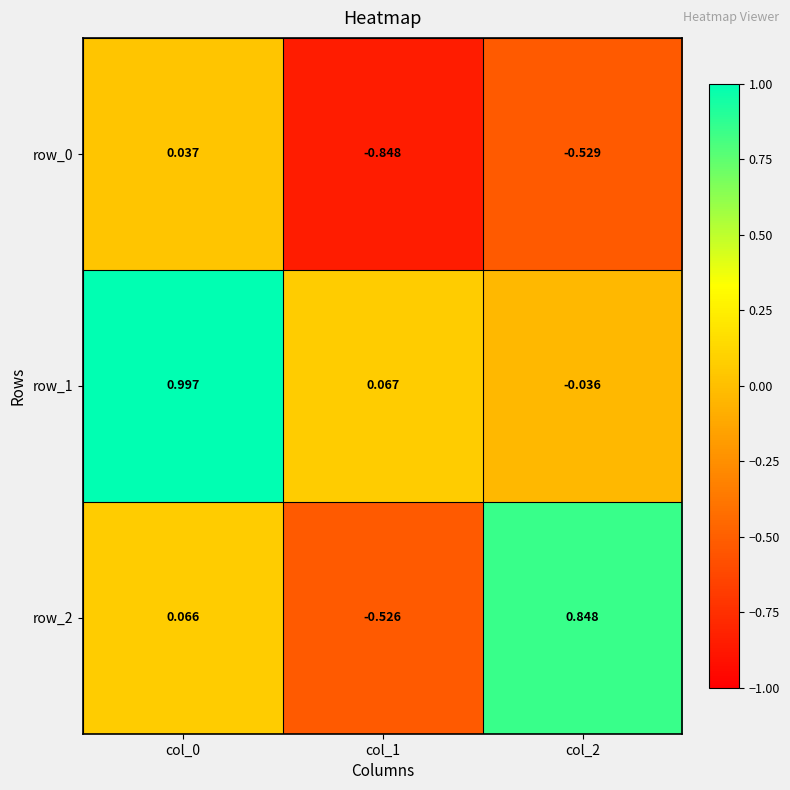

Is the value of row_0 at col_0 greater than the value of row_2 at col_0?

No